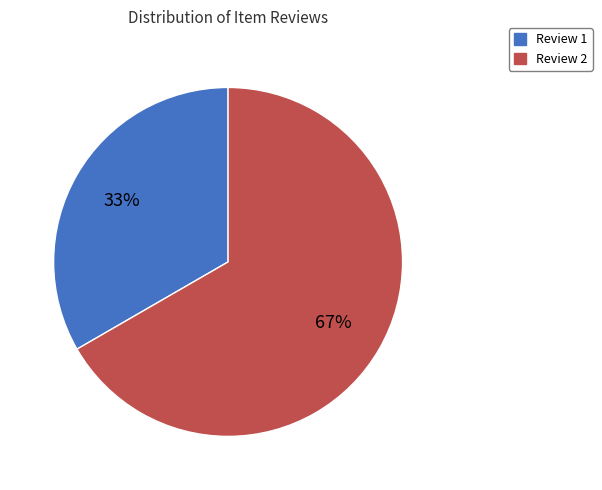

To the nearest percent, what is the average slice percentage?

50%